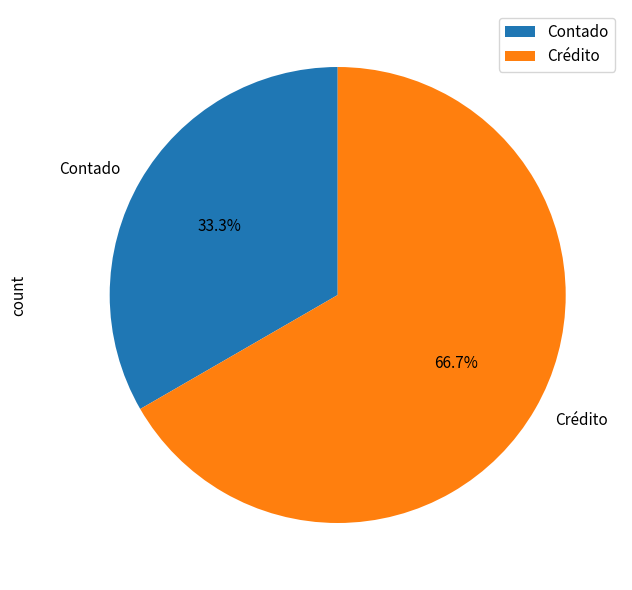

Which category has the smallest portion of the pie?

Contado